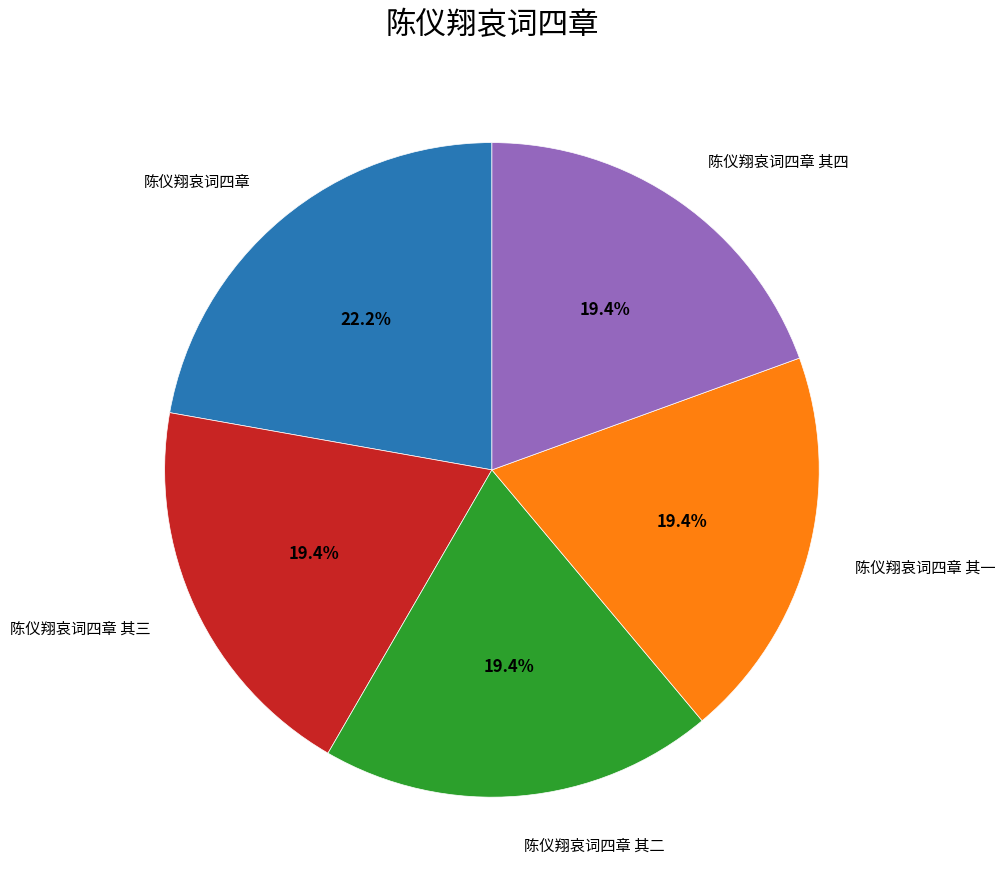

Is there a majority slice in this chart?

No